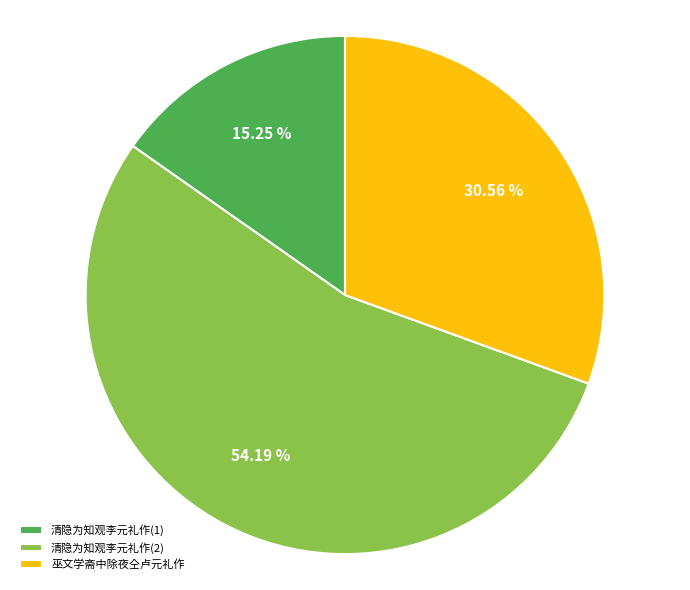

What is the ratio of the value at 清隐为知观李元礼作(1) to the value at 巫文学斋中除夜仝卢元礼作?

0.5